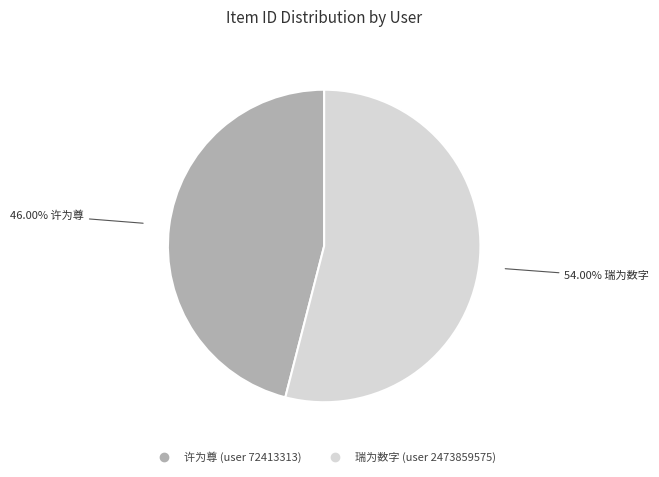

Is there a majority slice in this chart?

Yes